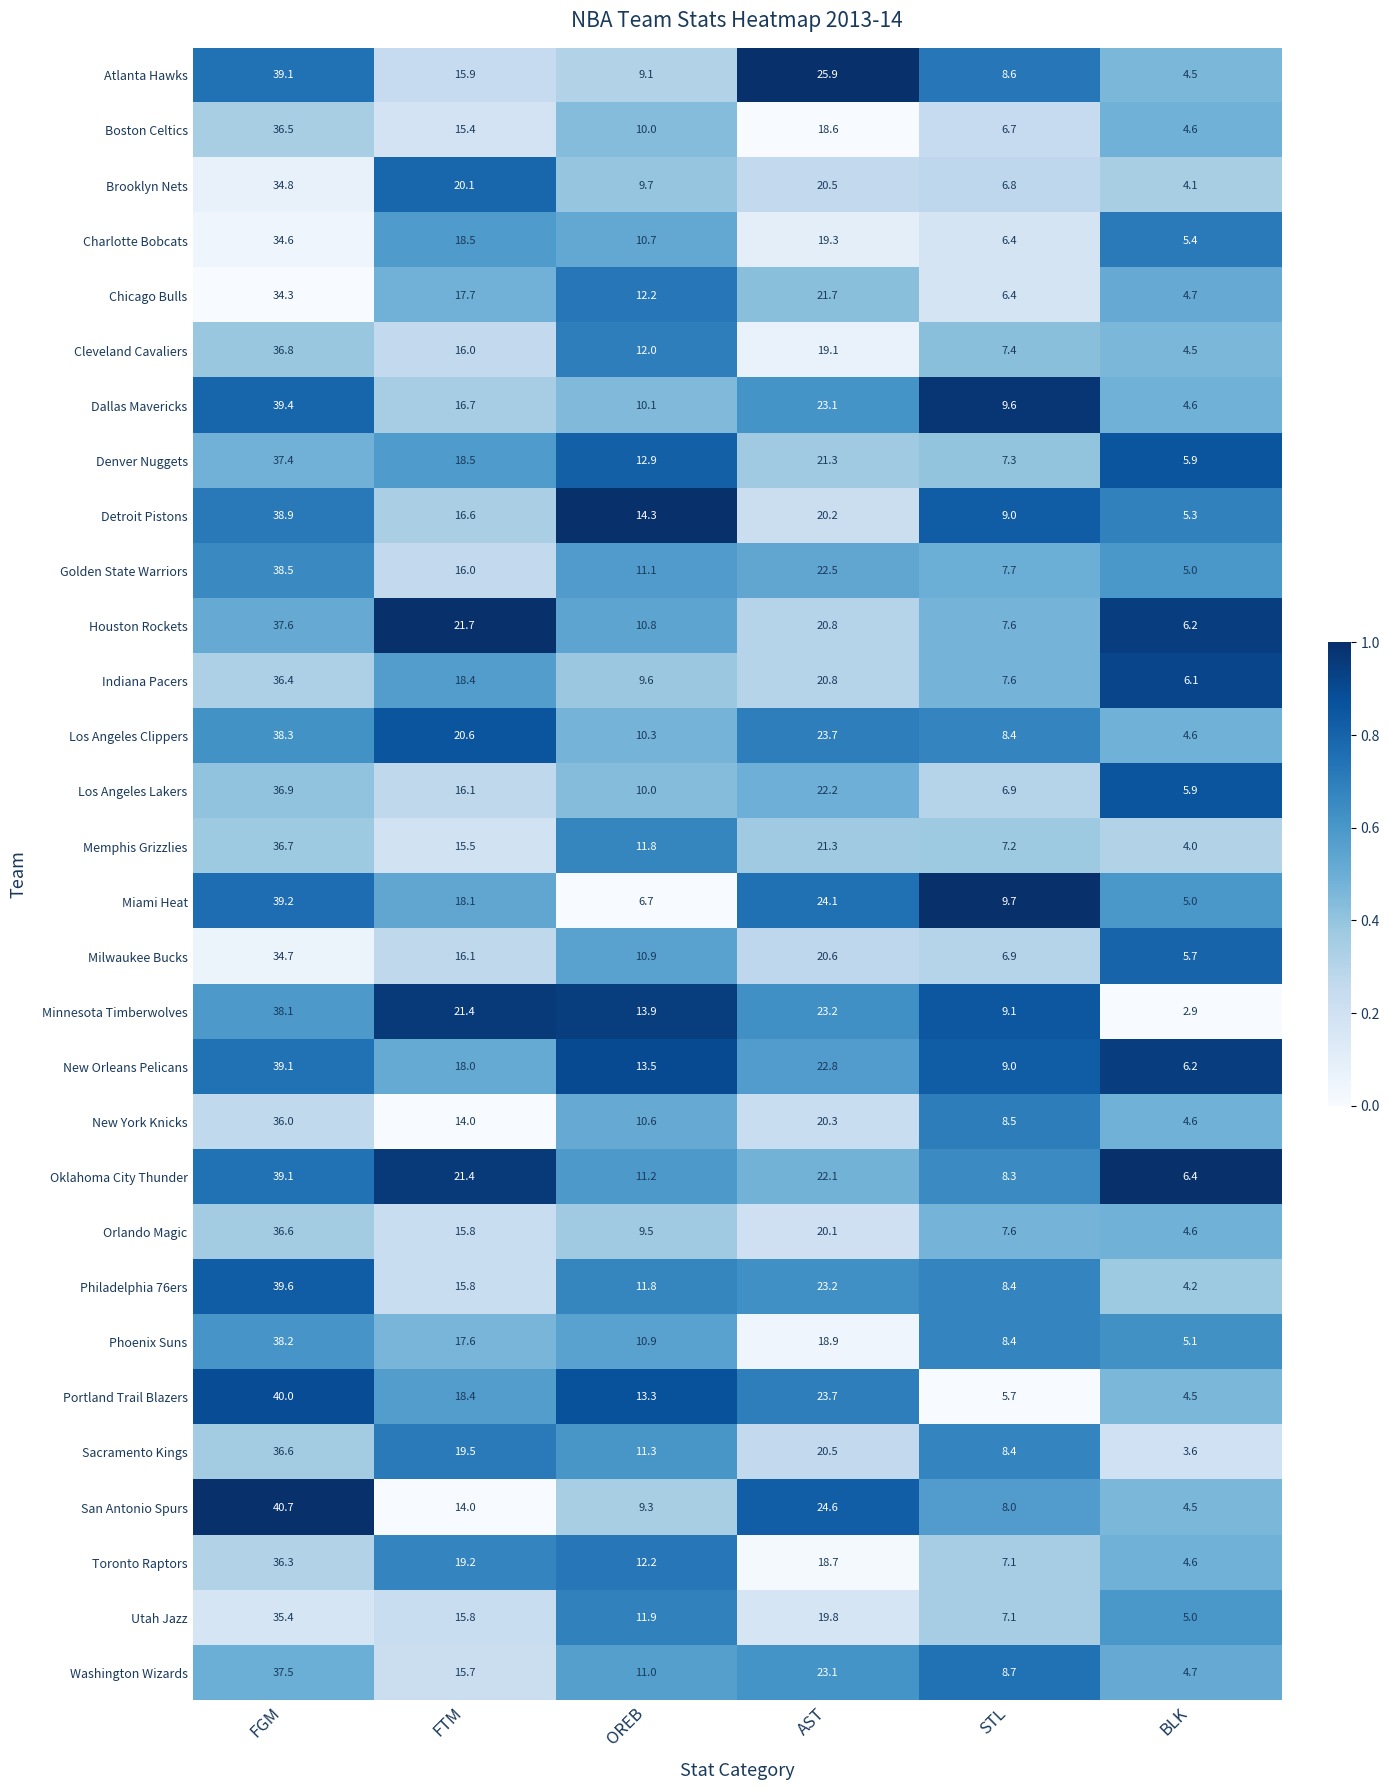

What is the spread (max minus min) of values at FGM?

6.4